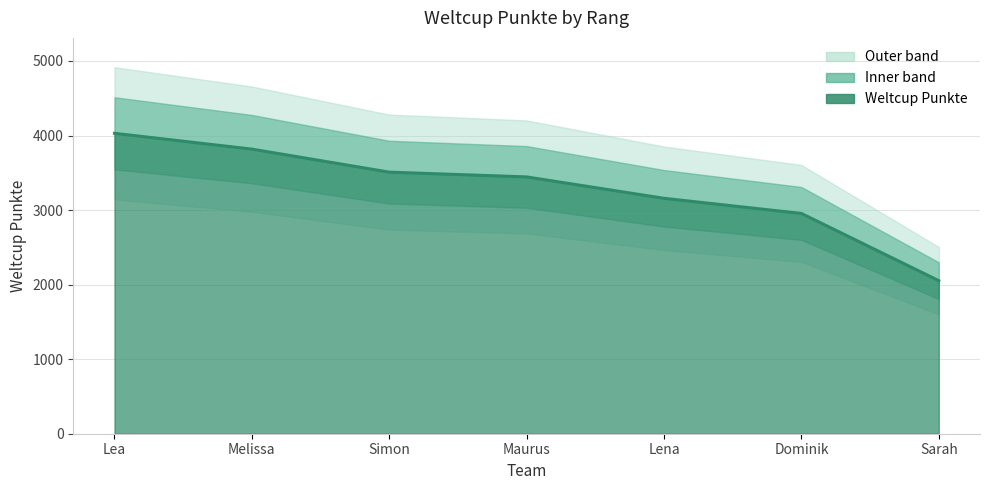

How many values exceed 3445?

3